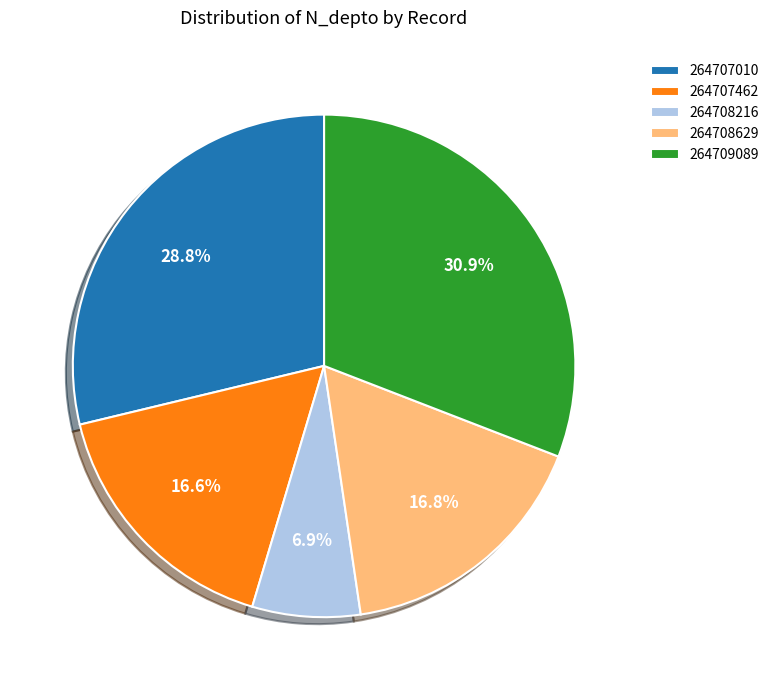

Combined, do 264709089 and 264707010 account for over 50%?

Yes